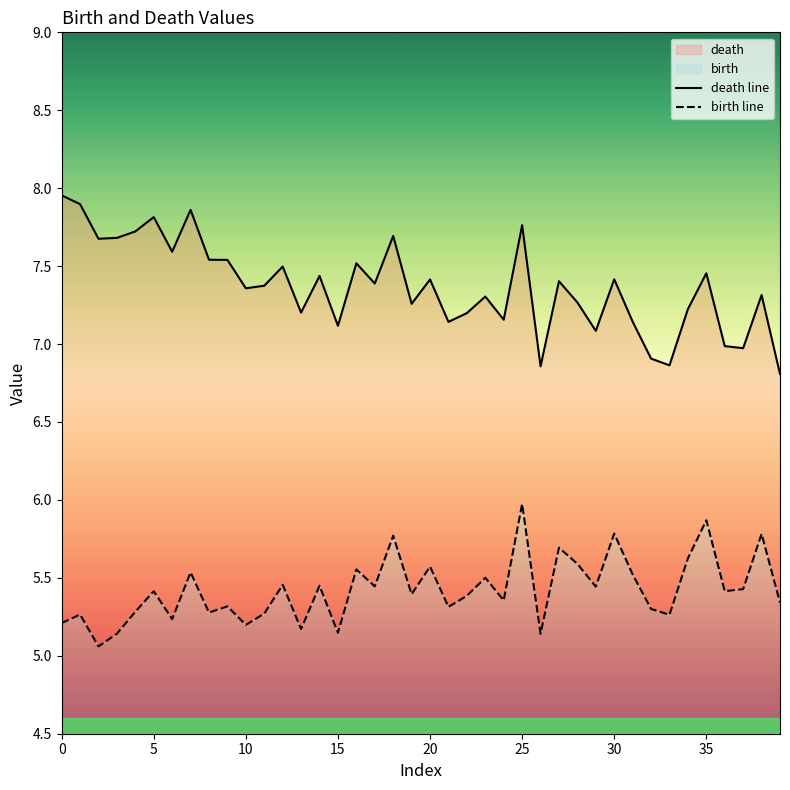

What is the difference between the second highest and minimum values in the birth line series?

0.8